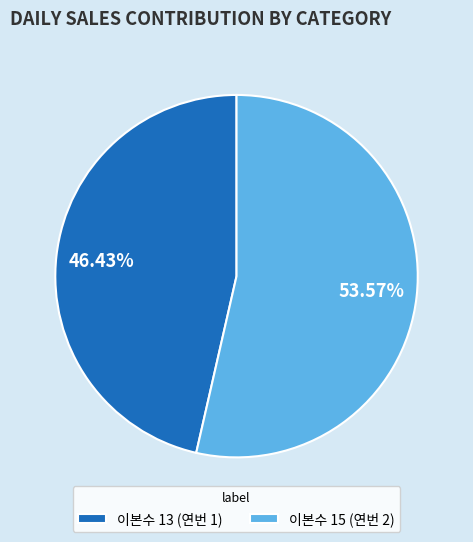

Is there any slice that represents more than half of the pie?

Yes